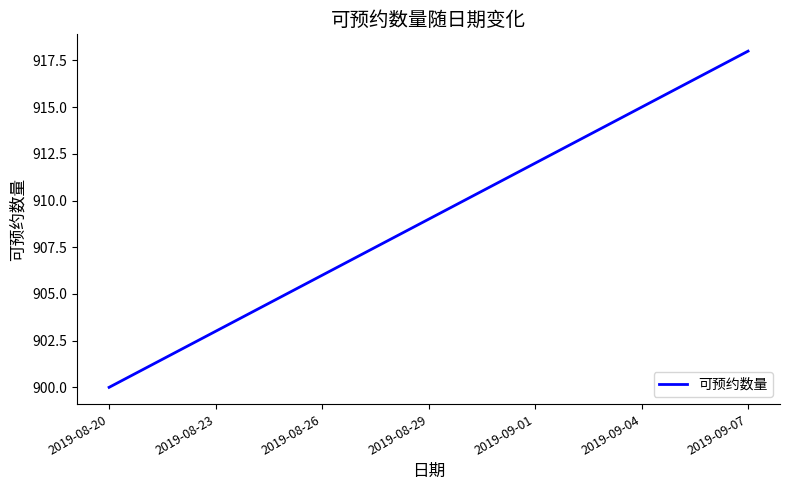

What is the greatest value displayed?

918